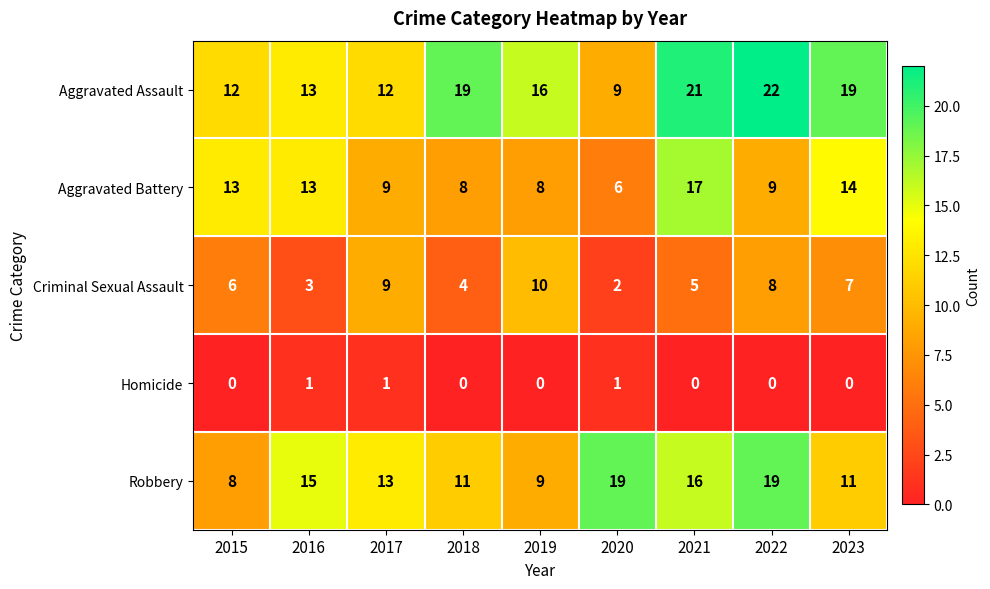

What is the minimum value for Robbery?

8